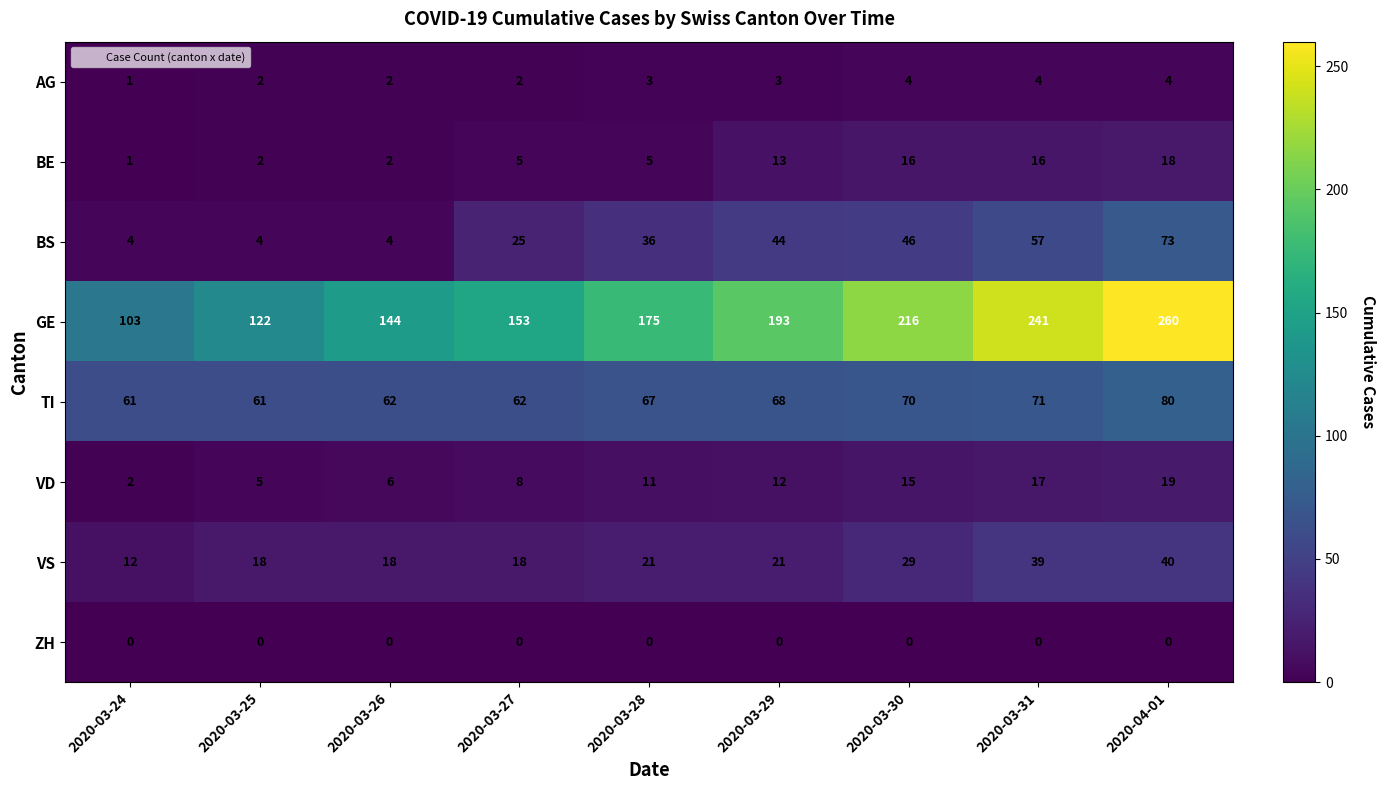

What is the sum of the GE values at 2020-03-30 and 2020-03-24?

319